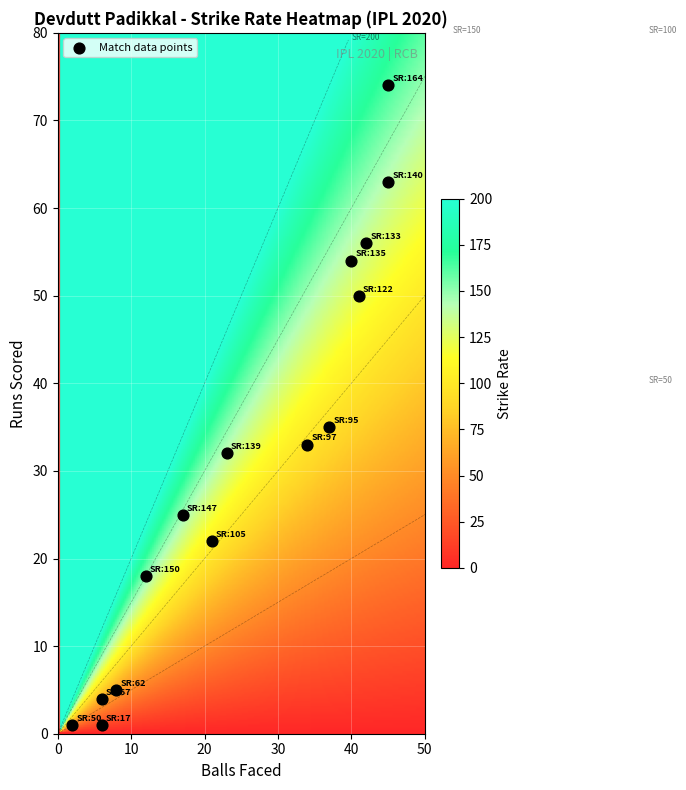

What is the range of X values (max minus min)?

43